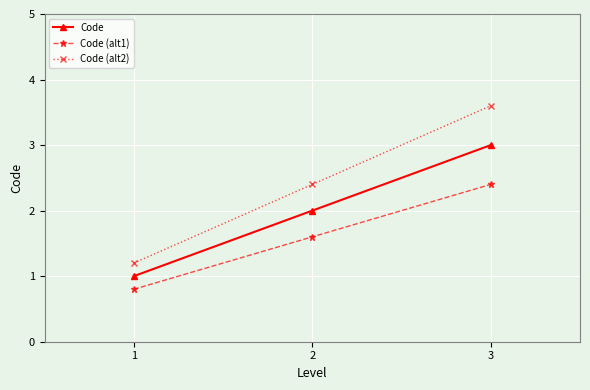

At which category is the sum across all series the highest?

3